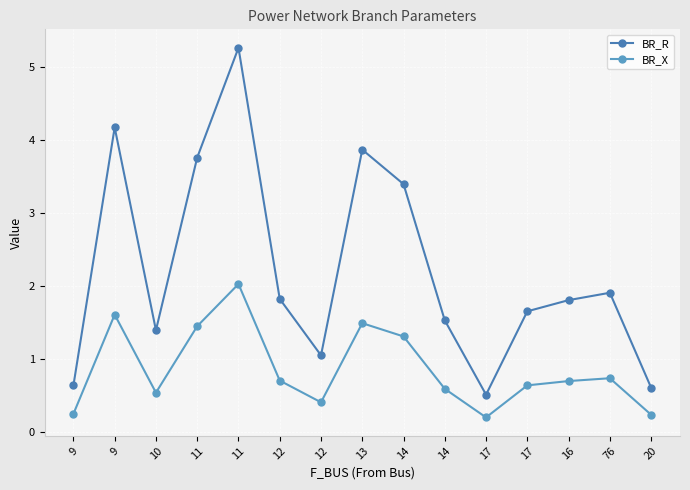

True or false: BR_X has more than 0 points higher than both neighbors.

True